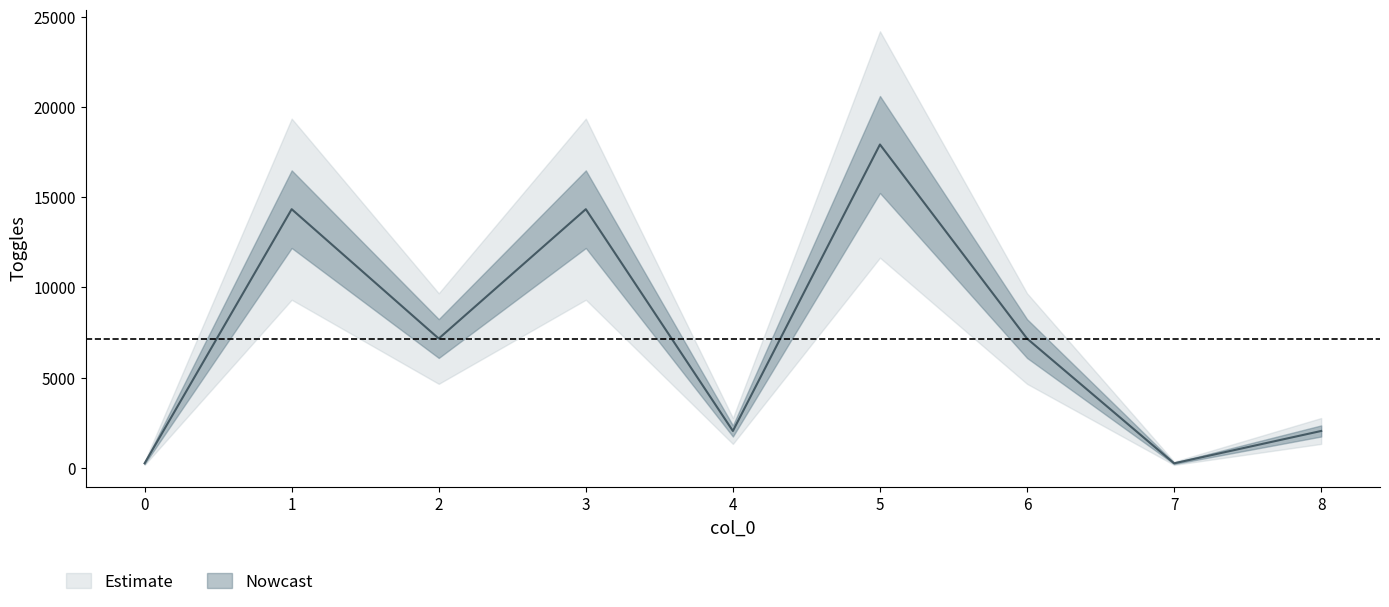

Reading left to right, list all the values displayed in this chart.

256	14336	7168	14336	2048	17920	7168	256	2048